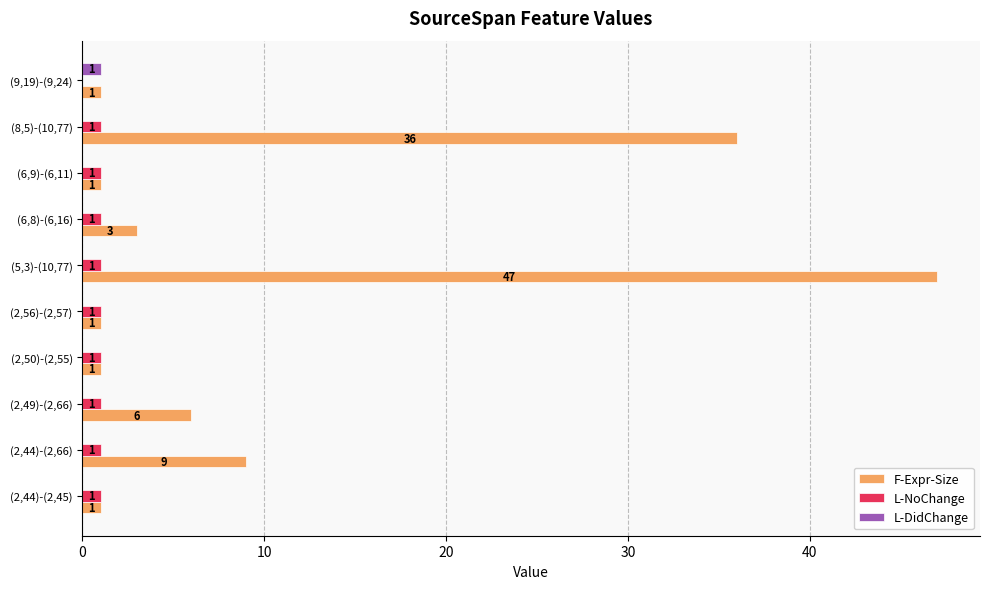

Which series changed the most between (5,3)-(10,77) and (8,5)-(10,77)?

F-Expr-Size